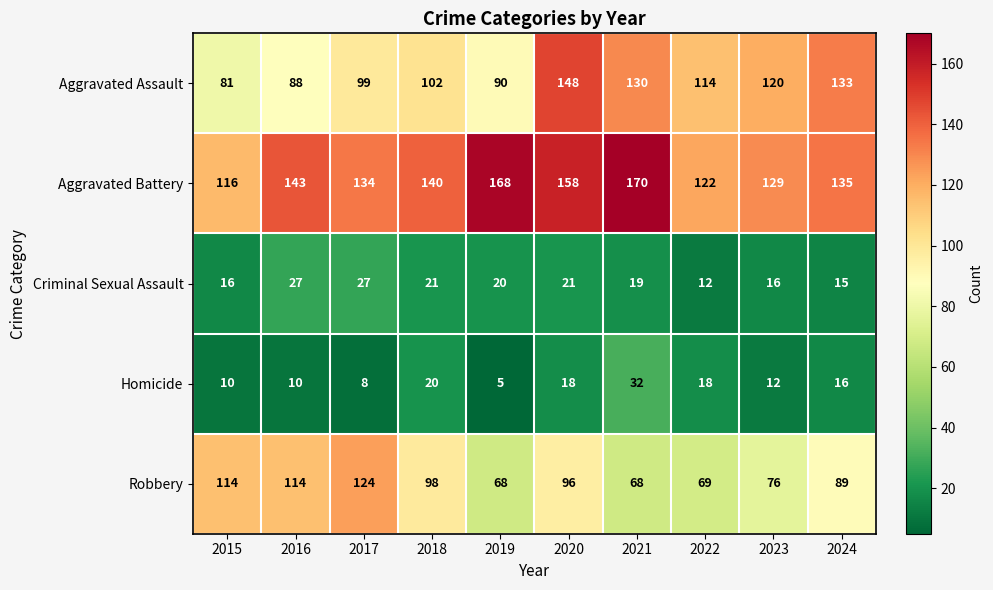

What is the minimum value for Criminal Sexual Assault?

12